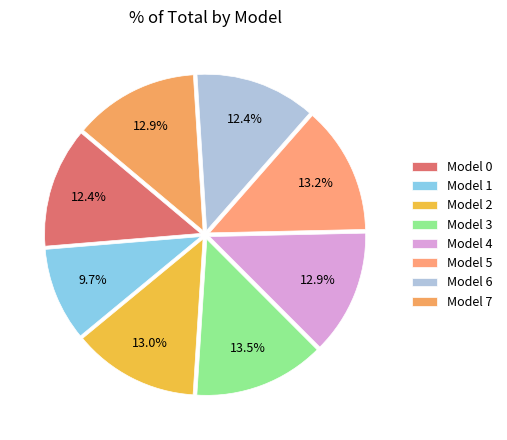

What is the smallest slice in the pie chart?

Model 1